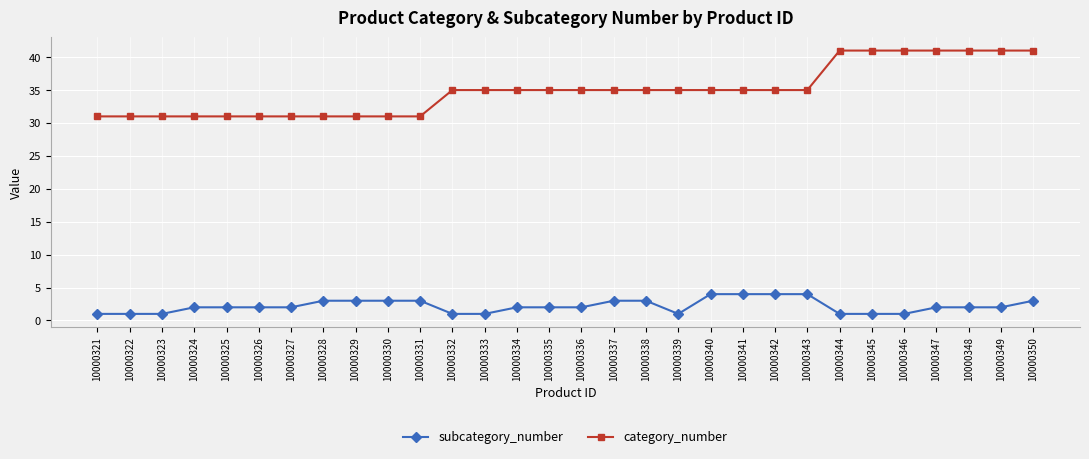

Is it true that category_number equals 31 at 10000328?

True